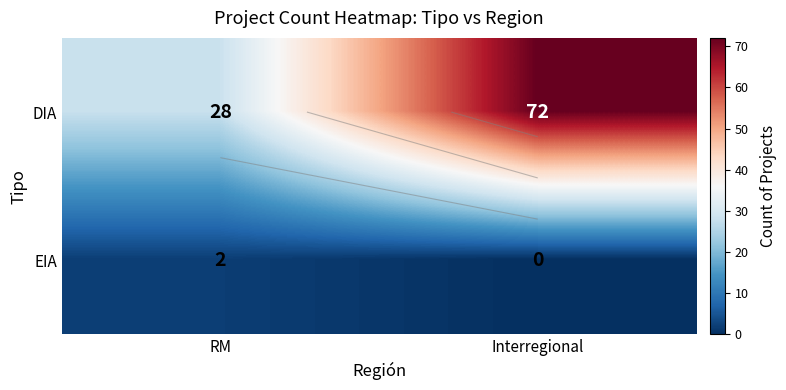

The EIA series shows -1 at Interregional. True or false?

False